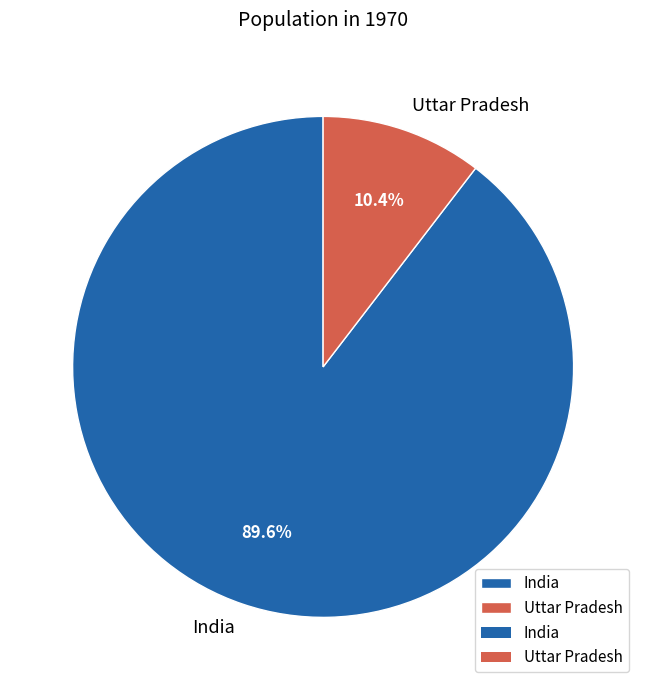

Which category accounts for the majority?

India